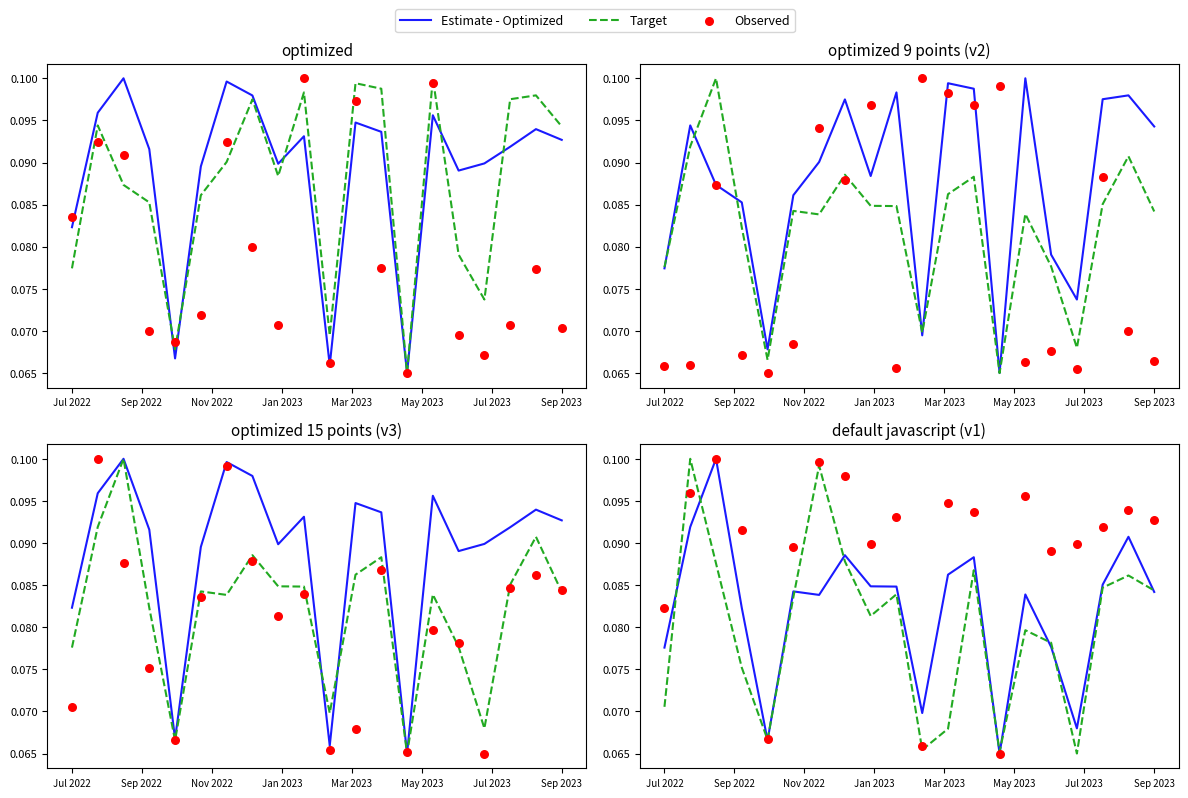

Is the value of Estimate - Optimized at Jan 2023 greater than the value of Observed at 8?

No